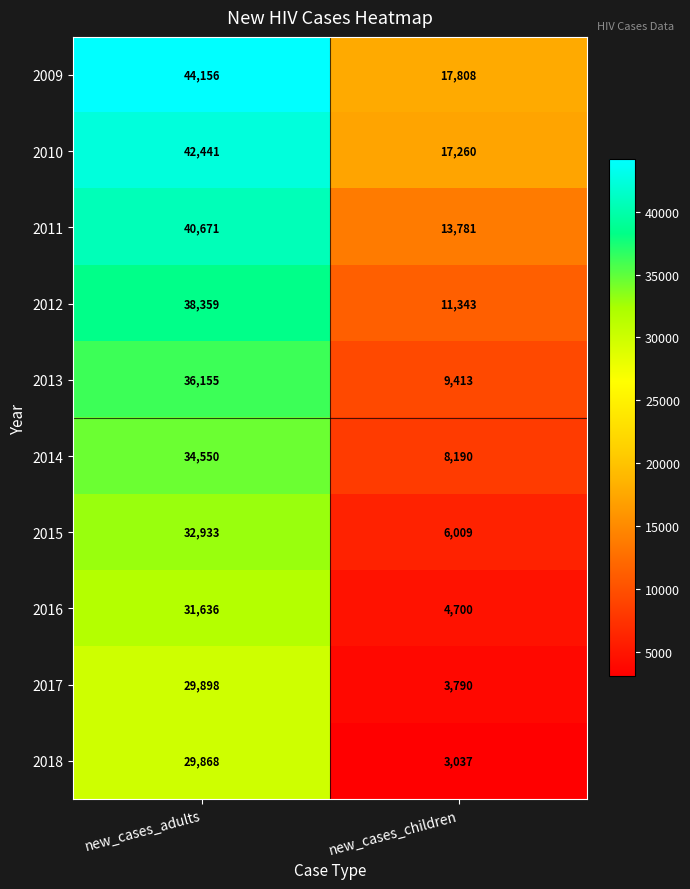

What is the sum of all 2017 values?

33688